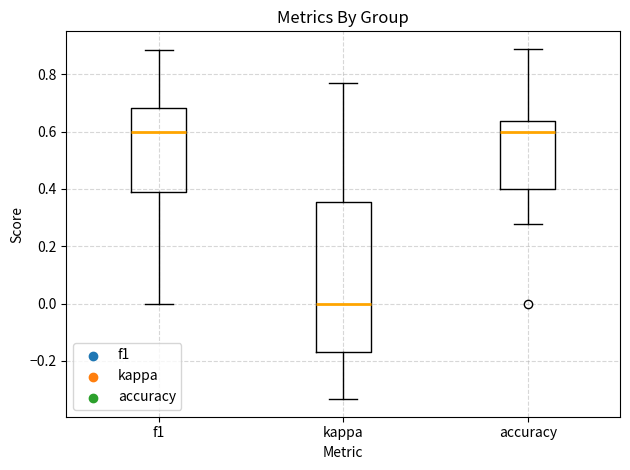

Reading left to right, read every box against the y-axis: the position of its median line, the range the box covers, and the ends of its whiskers. The values are not printed on the chart, so give them approximately, as read against the axis.

f1: median 0.60, box 0.38 to 0.68, whiskers 0.00 to 0.88
kappa: median 0.00, box -0.16 to 0.36, whiskers -0.34 to 0.76
accuracy: median 0.60, box 0.40 to 0.64, whiskers 0.28 to 0.88